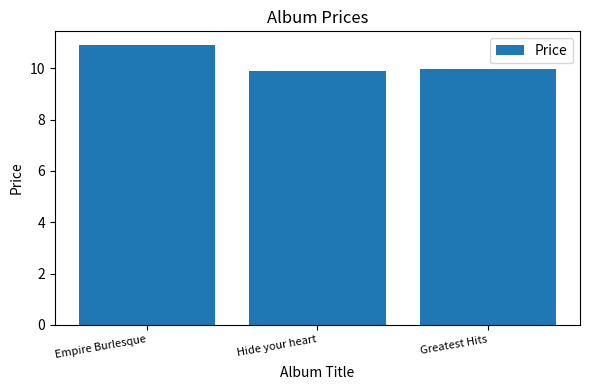

Does the chart contain any negative values?

No